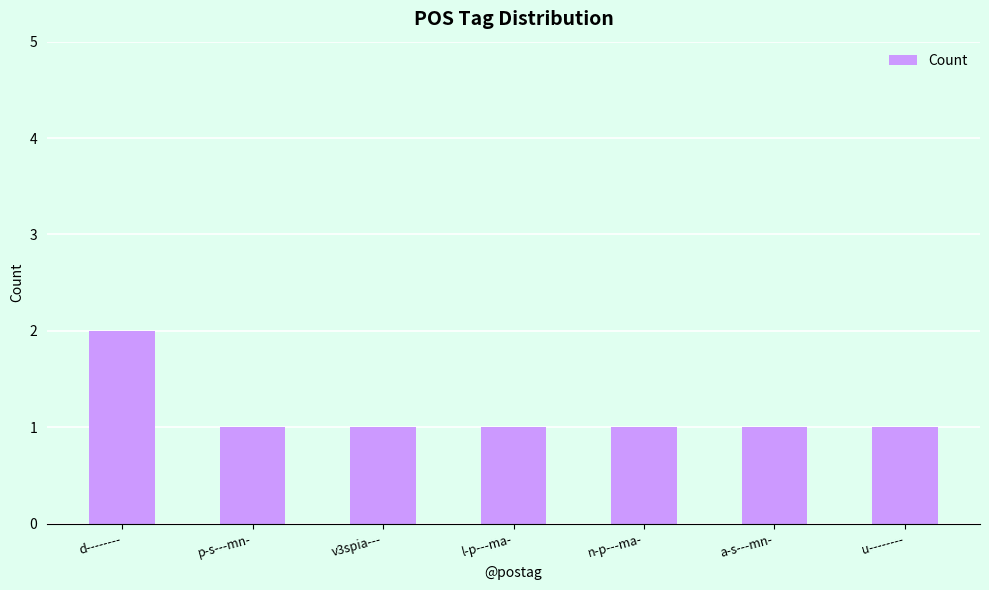

Between u-------- and d--------, which is larger?

d--------